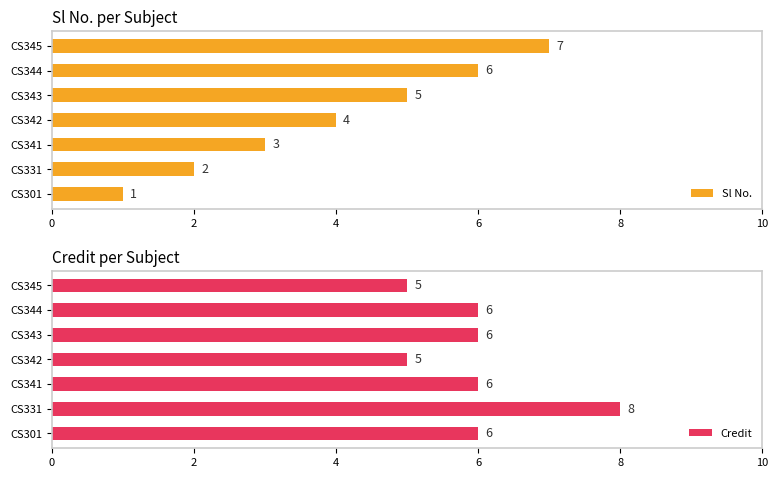

True or false: Credit has a value of 14 at CS331.

False